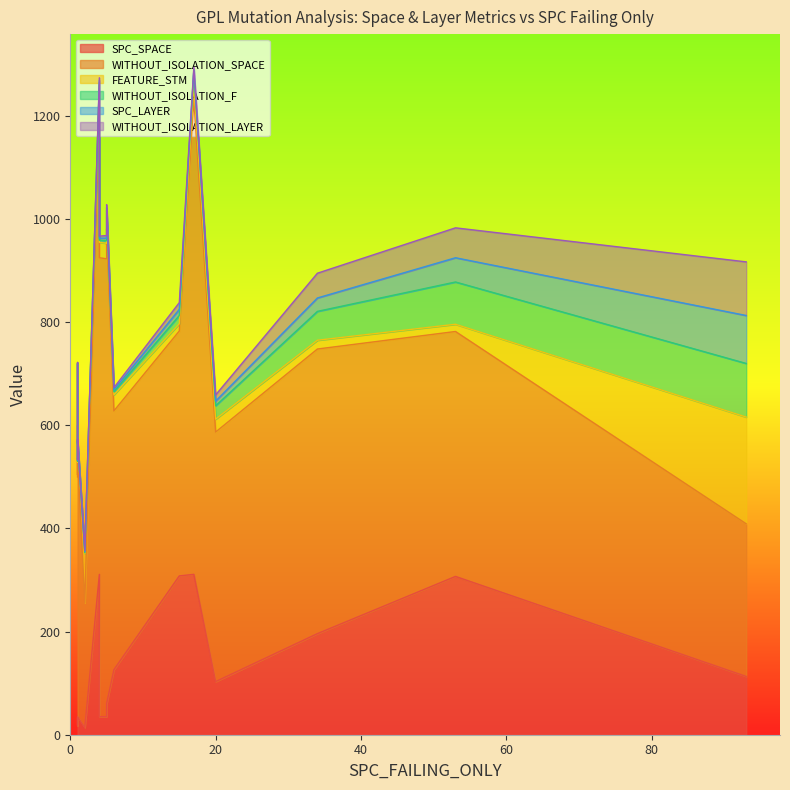

True or false: WITHOUT_ISOLATION_F and SPC_SPACE intersect in this chart.

False